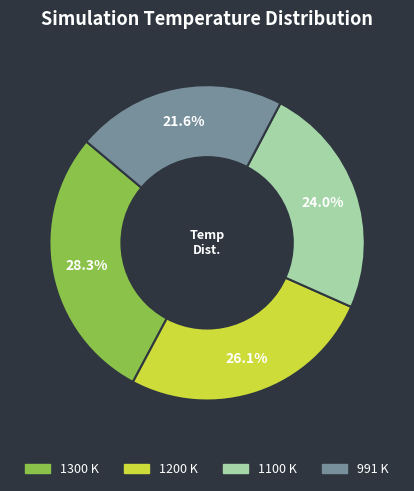

What is the largest slice in the pie chart?

1300 K